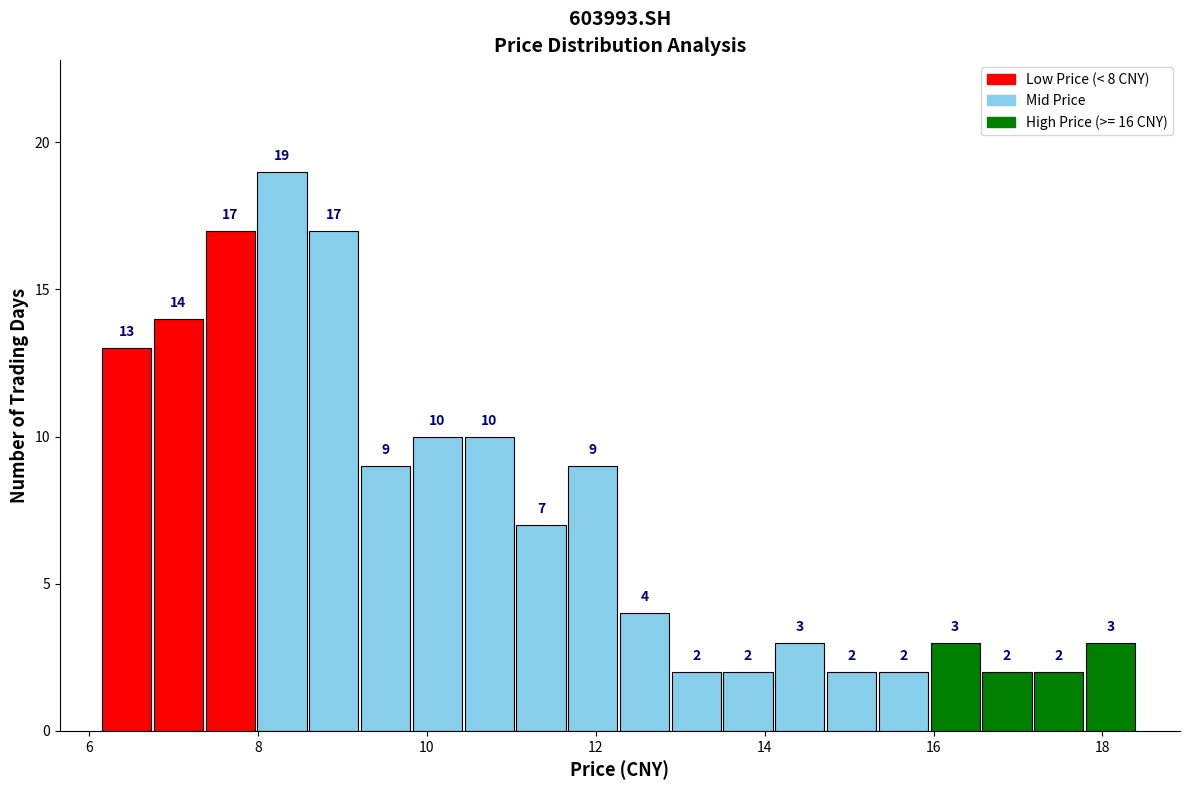

Read against the x-axis, roughly where is the centre of the tallest bar?

8.2